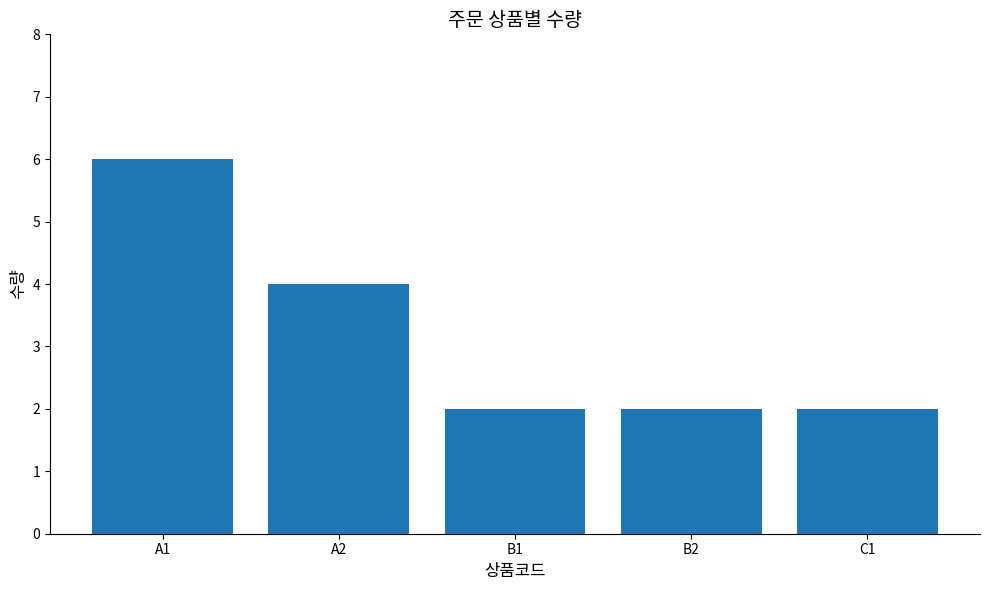

True or false: the data shows 2 at B2.

True